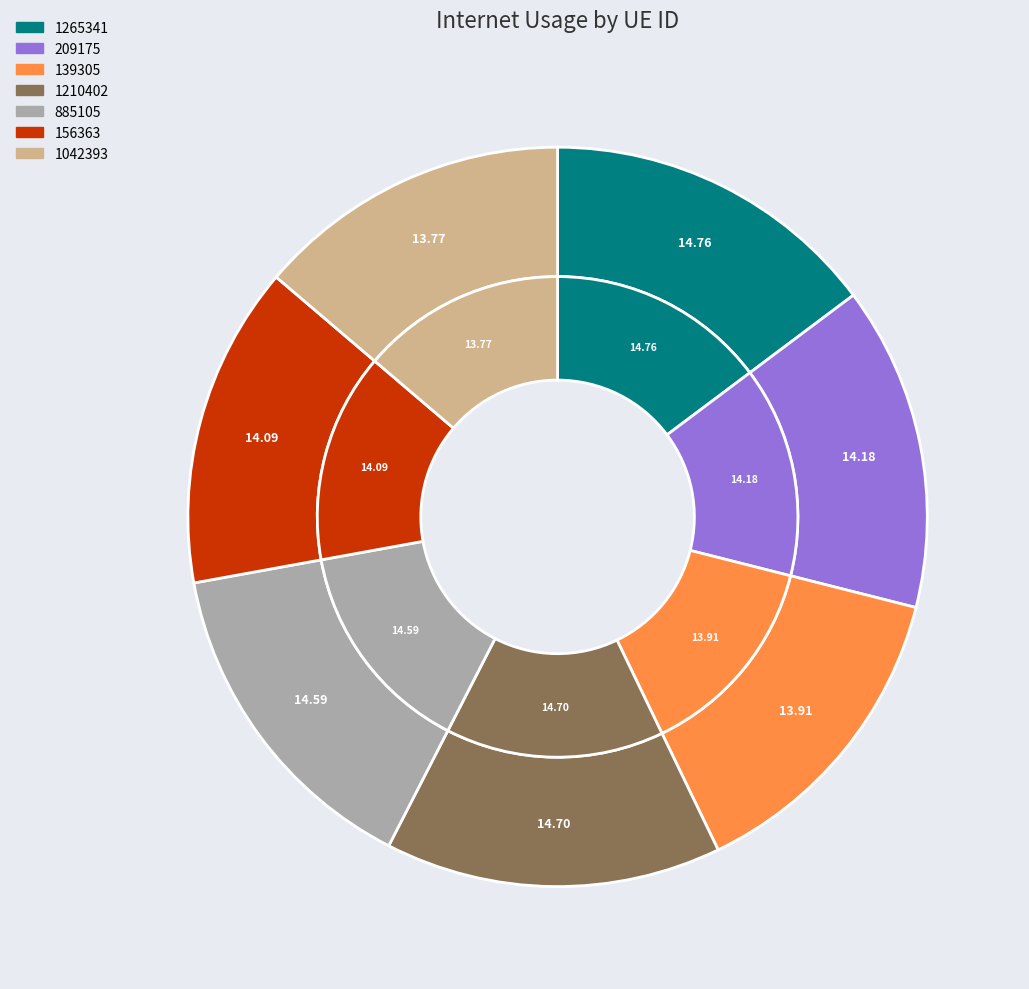

What percentage is the 139305 slice, to the nearest percent?

14%